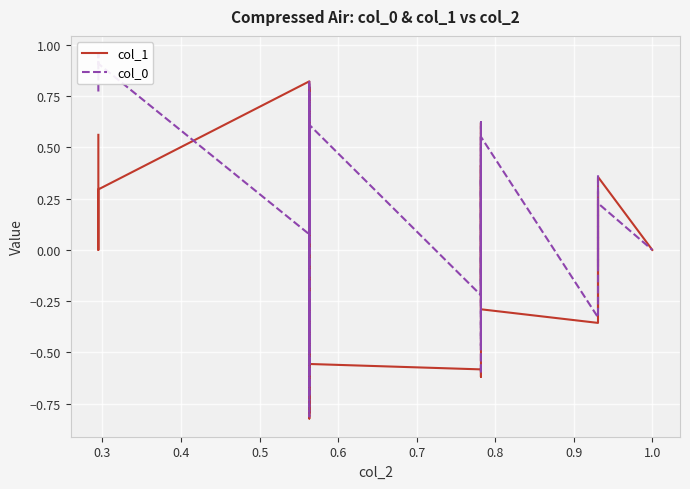

How many values in col_0 are above zero?

21